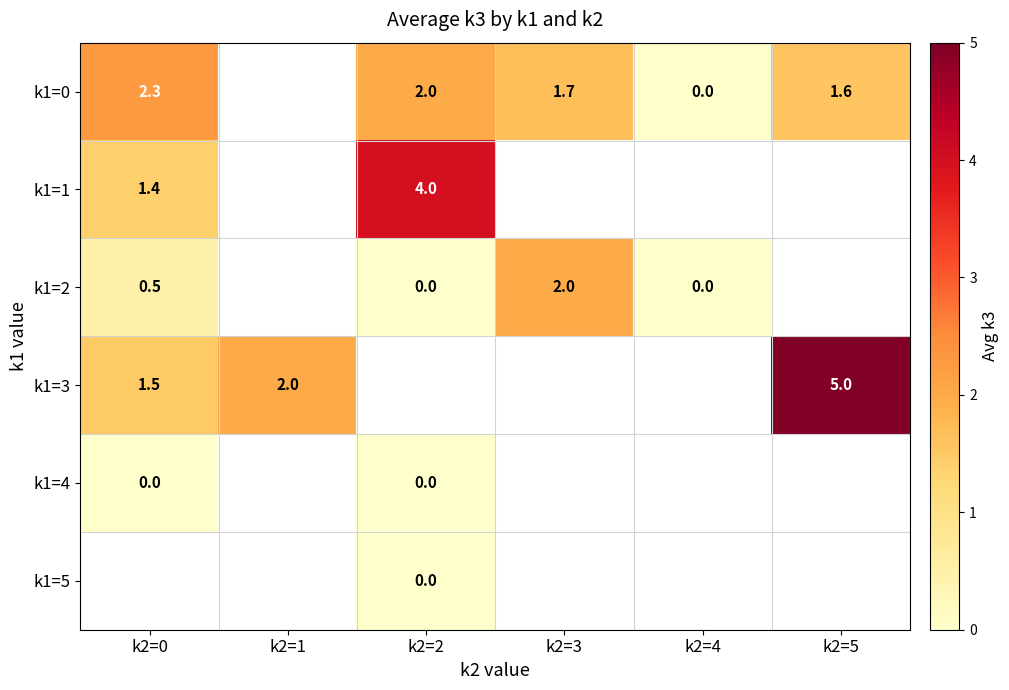

How many data points does each series have?

6